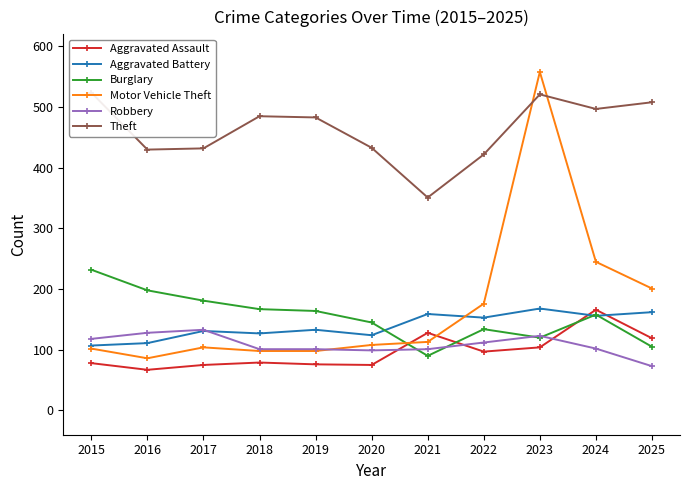

Is this an area chart (filled region under the line)?

No